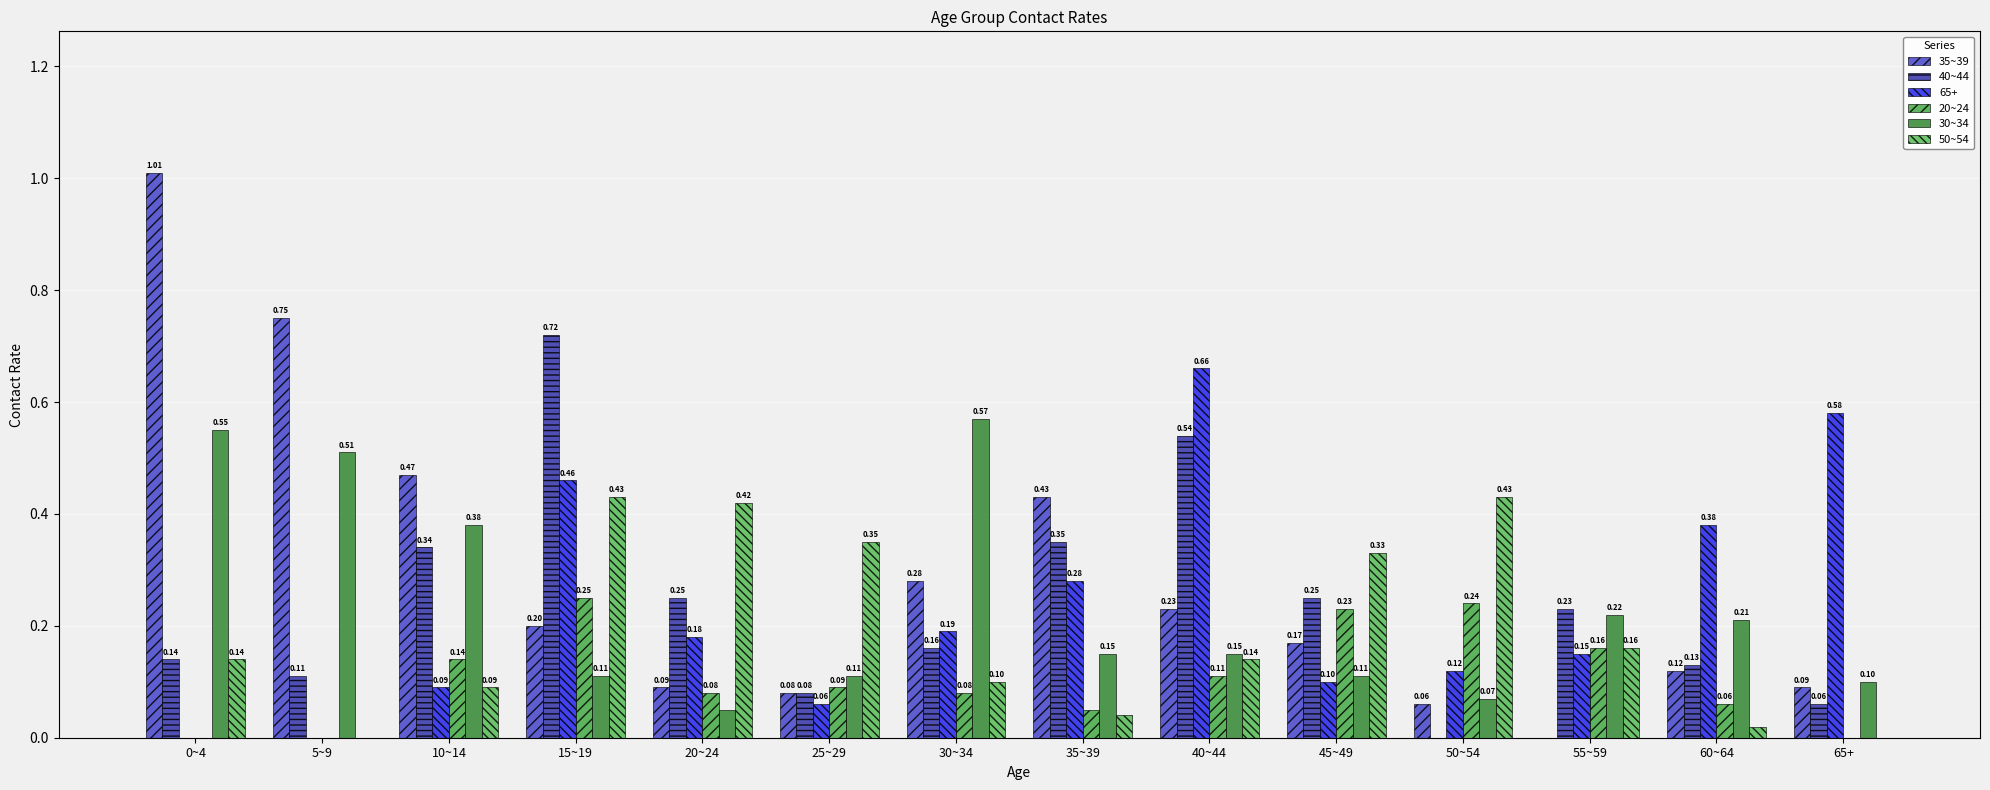

What is the difference between the 30~34 values at 60~64 and 40~44?

0.1